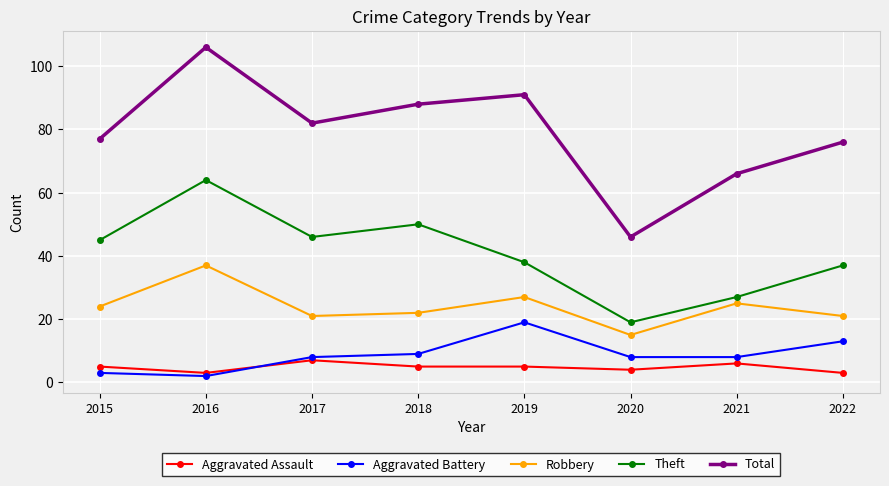

True or false: Aggravated Assault and Robbery intersect in this chart.

False